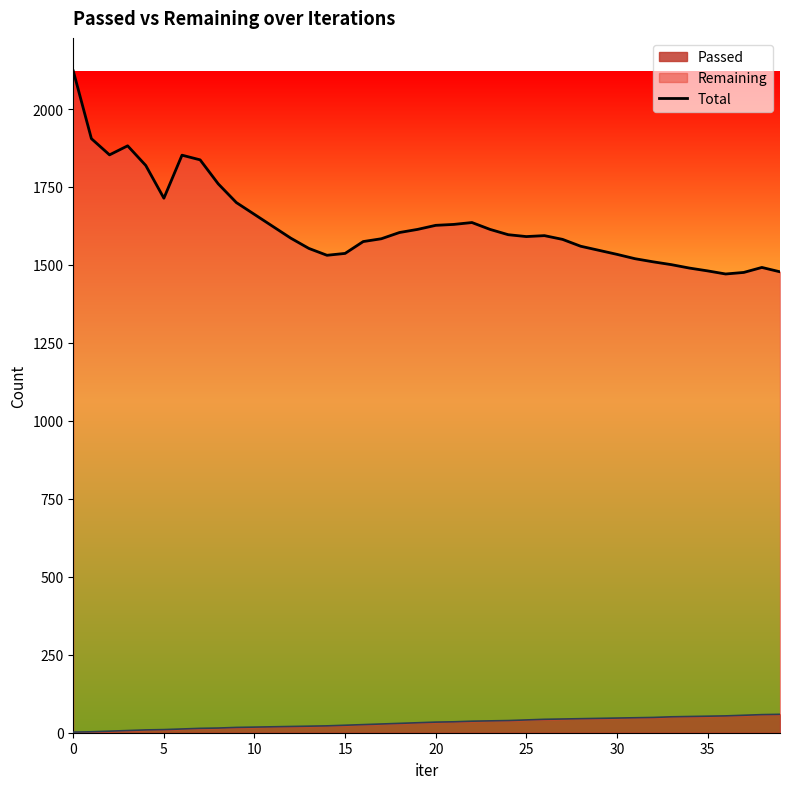

Is it true that the value at 39 is 871?

False